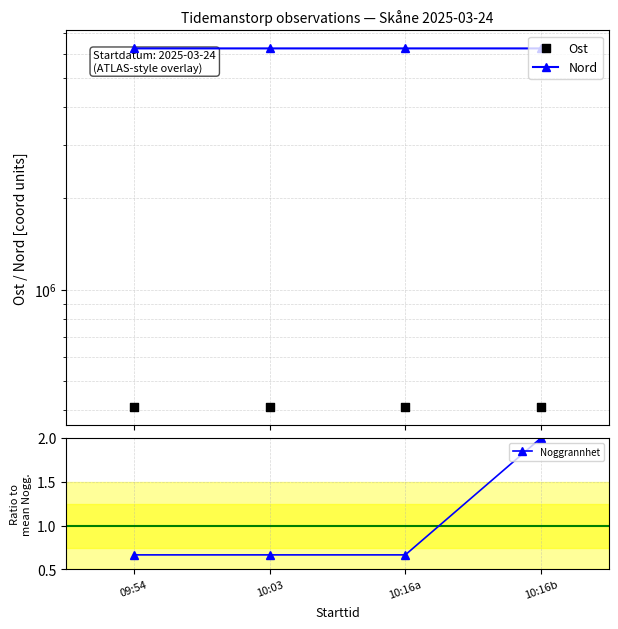

Which series reaches the minimum Y coordinate?

Noggrannhet